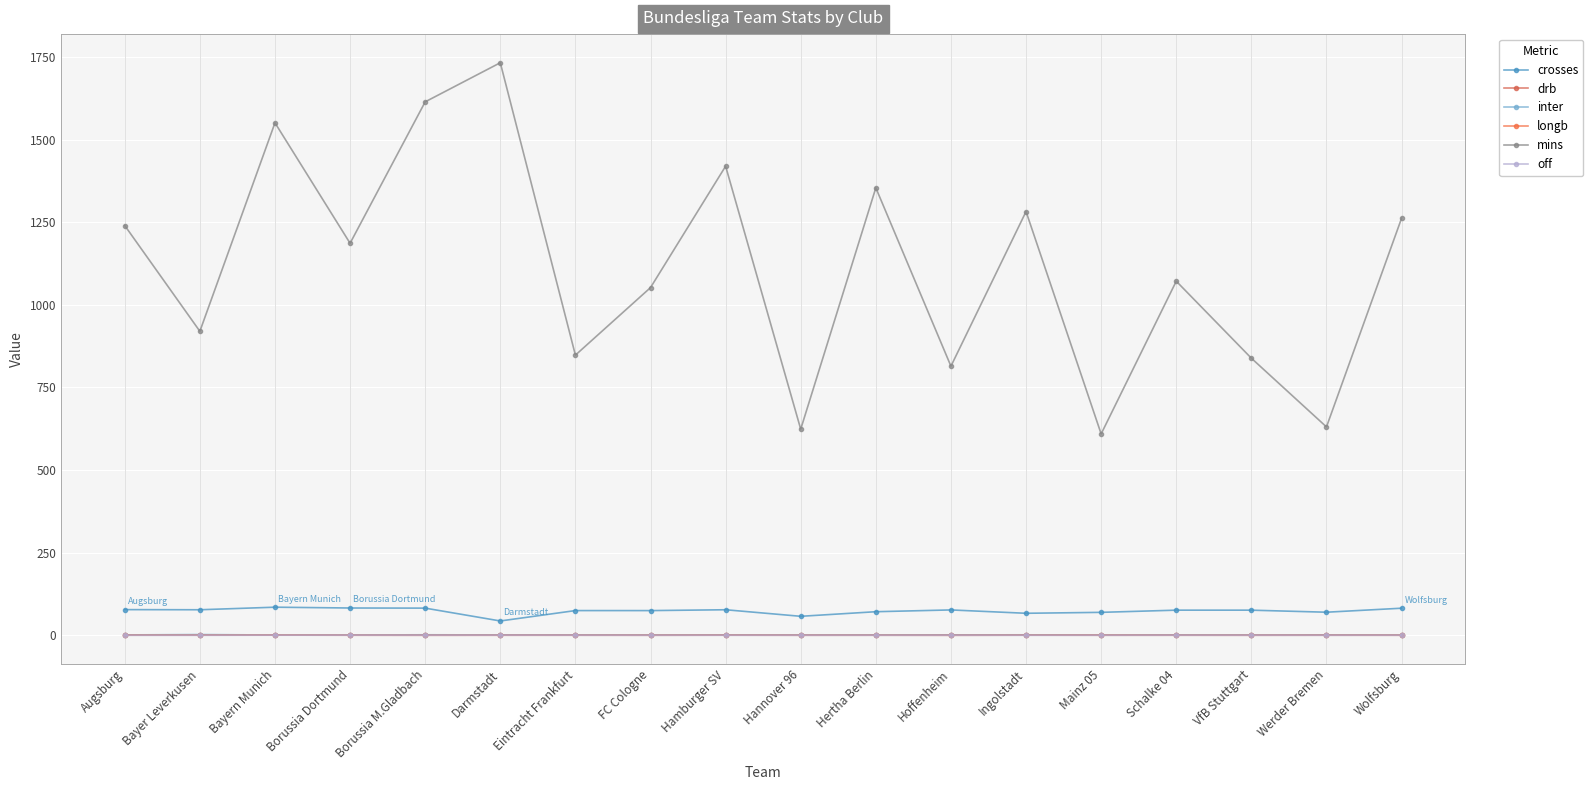

What is the spread (max minus min) of values at Hoffenheim?

814.4